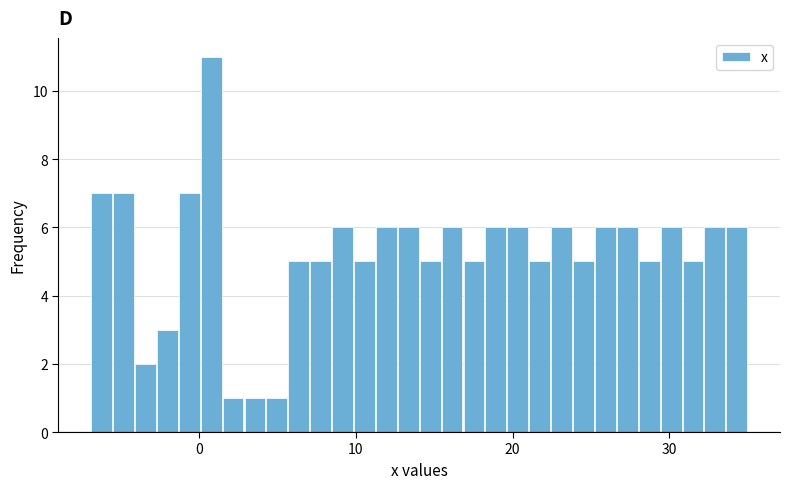

Read against the x-axis, roughly where is the centre of the tallest bar?

1